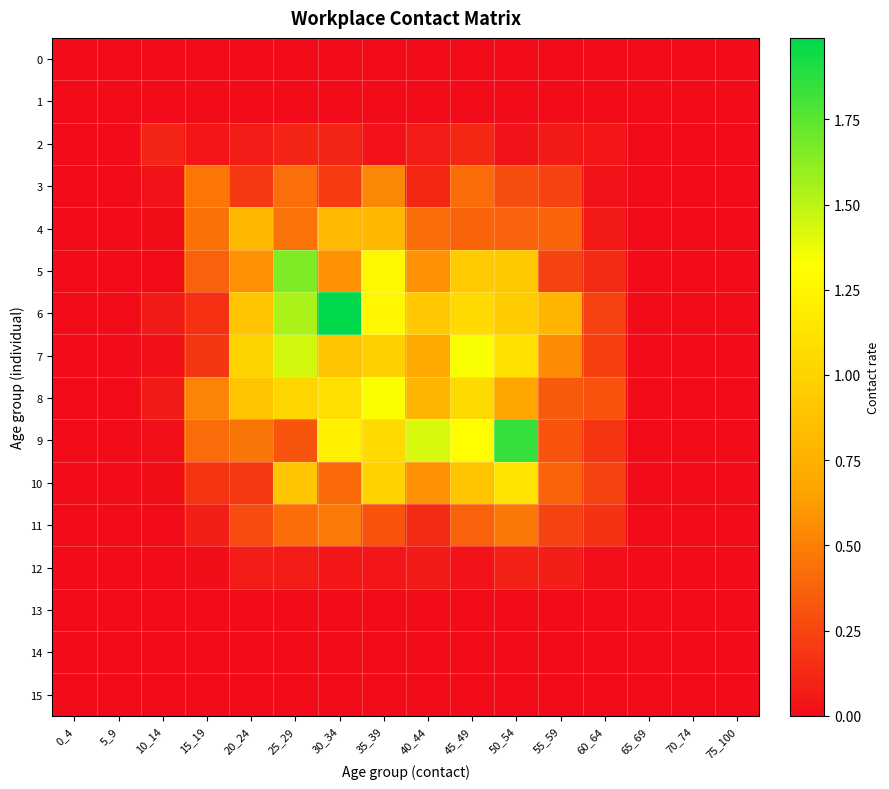

What is the difference between the highest and lowest values at 15_19?

0.5